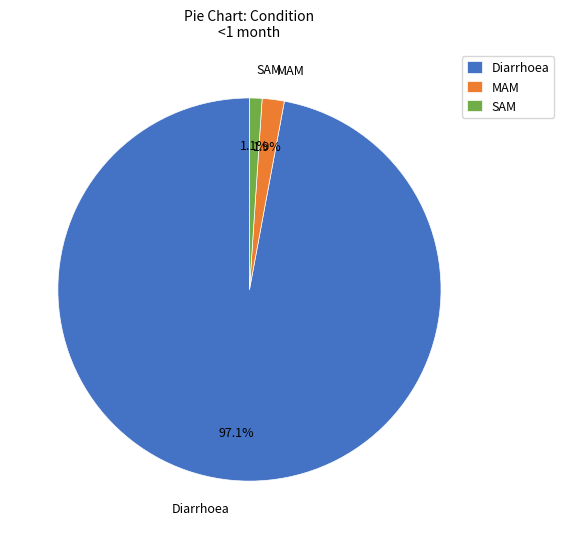

What percentage do Diarrhoea and MAM together represent?

98.9%